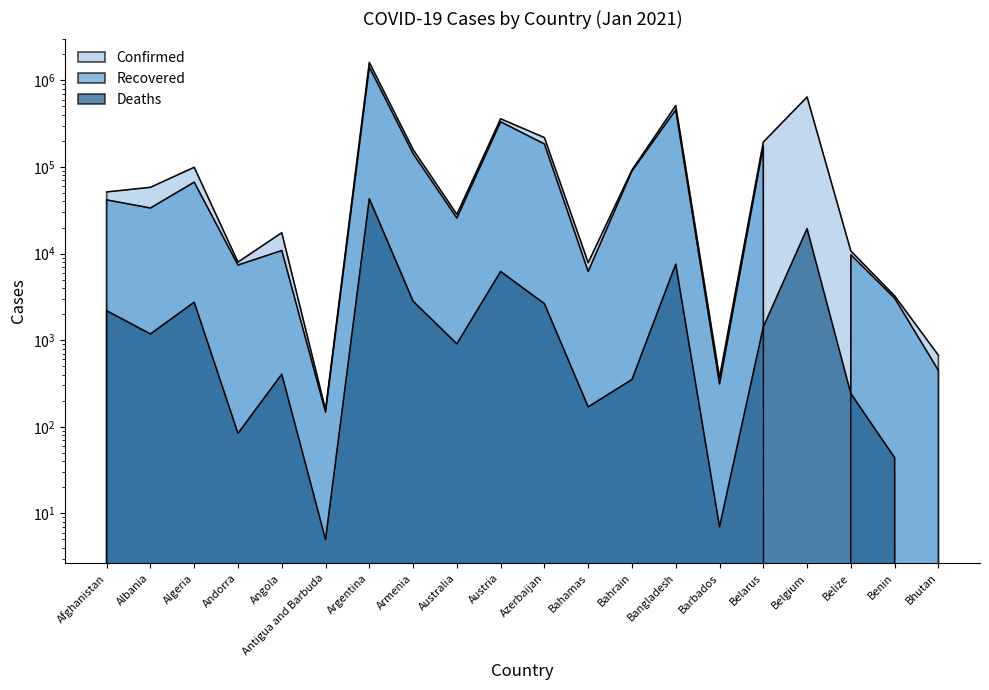

Which has a higher value, Antigua and Barbuda or Bahamas?

Bahamas